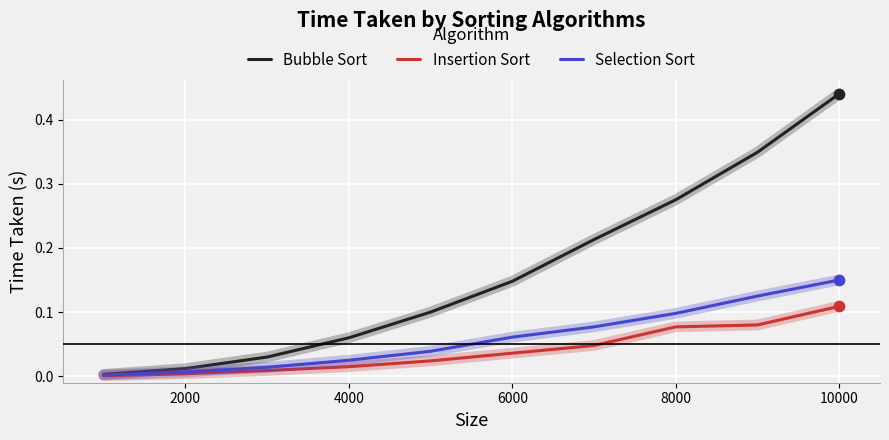

At how many categories does at least one series exceed 0?

10